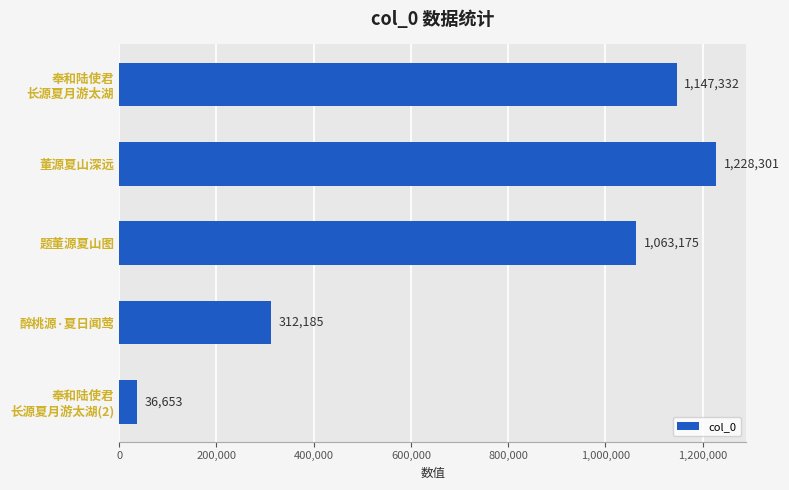

How many bars are there in total?

5